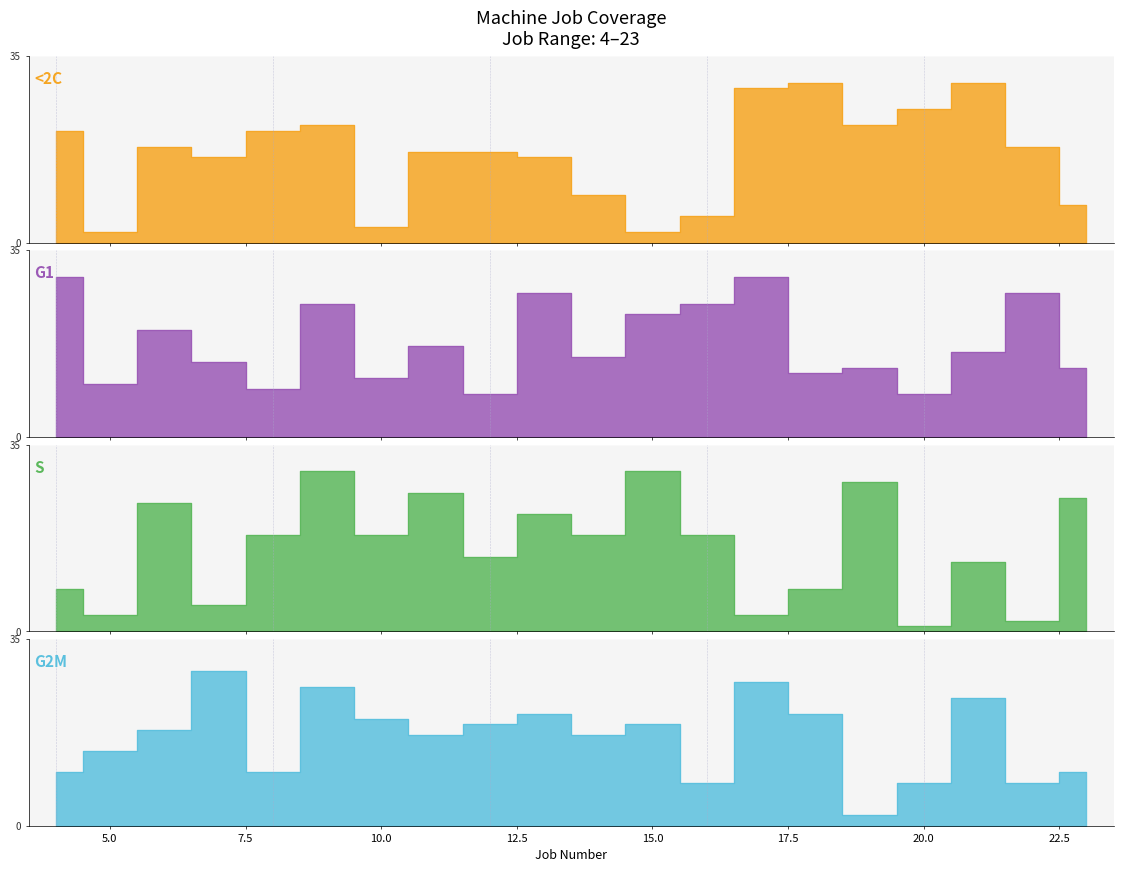

Between which two adjacent categories do Machine 4 and Machine 3 first intersect?

5 and 6